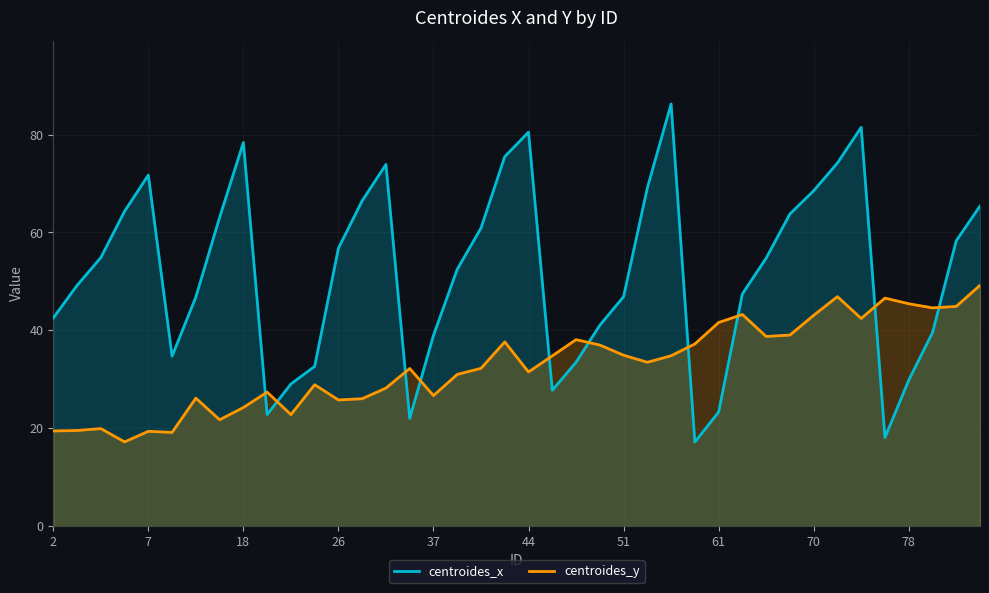

Which series ends up on top after the final intersection of centroides_x and centroides_y?

centroides_x